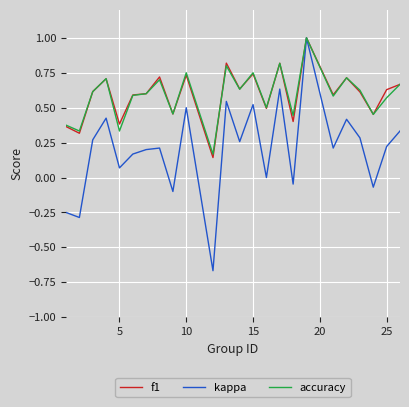

What is the maximum value shown in the chart?

1.0